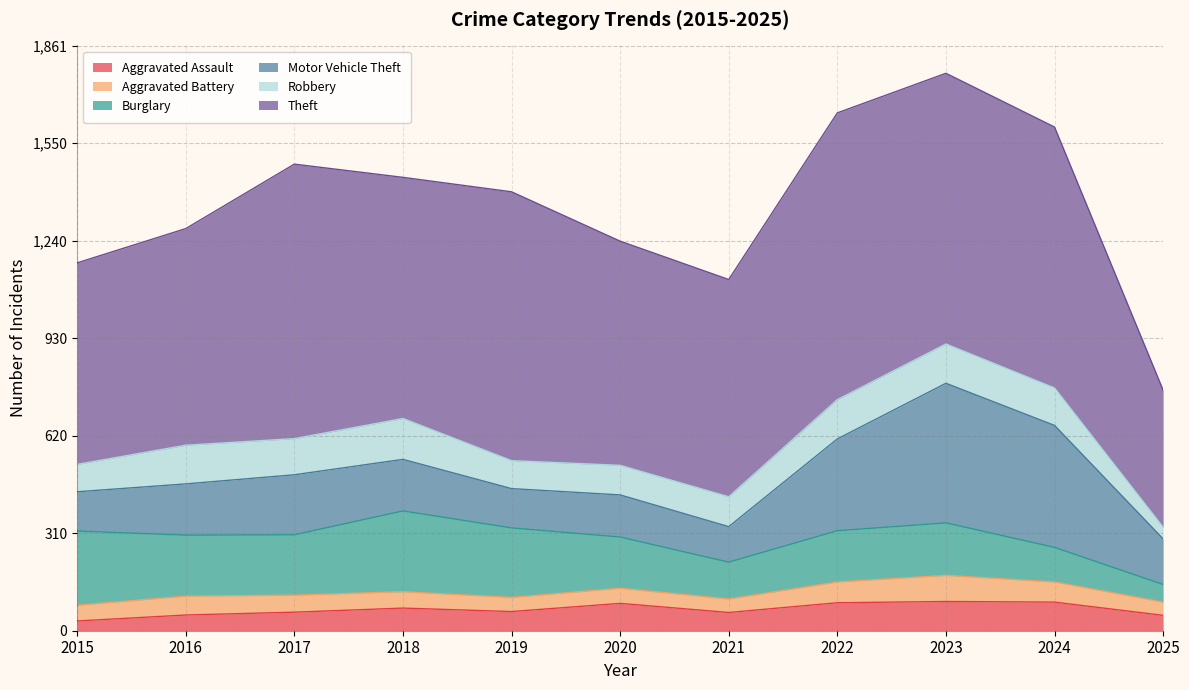

How many distinct data groups are displayed?

6